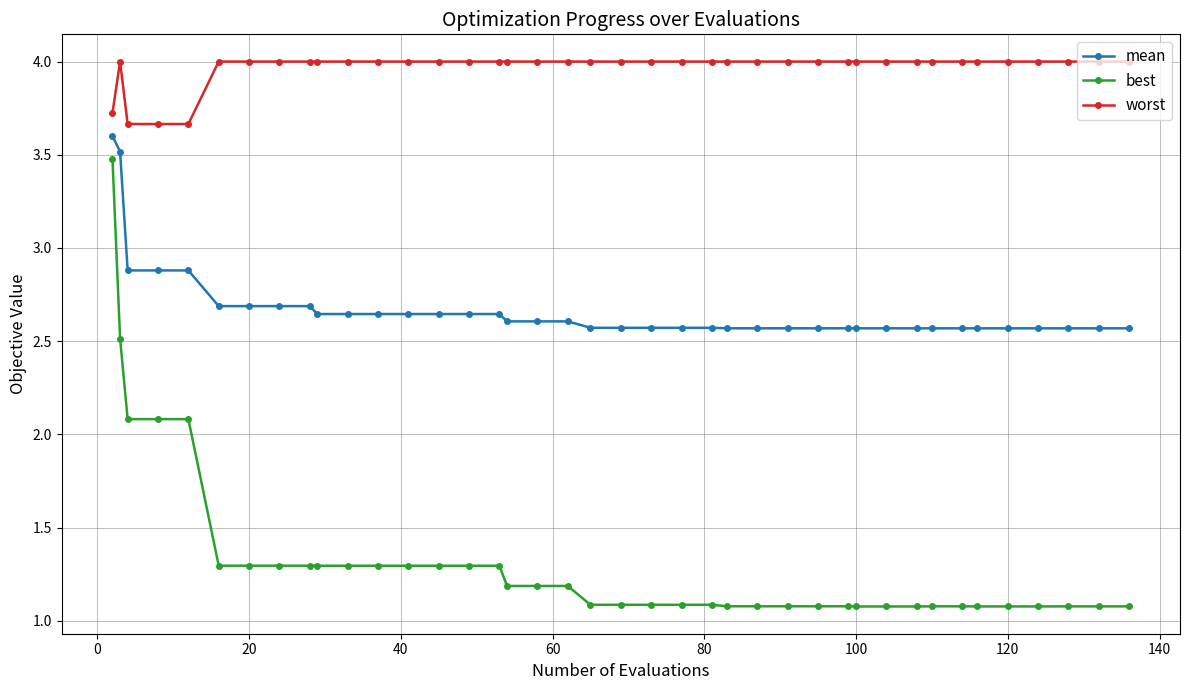

How many mean values are between 2 and 3?

38